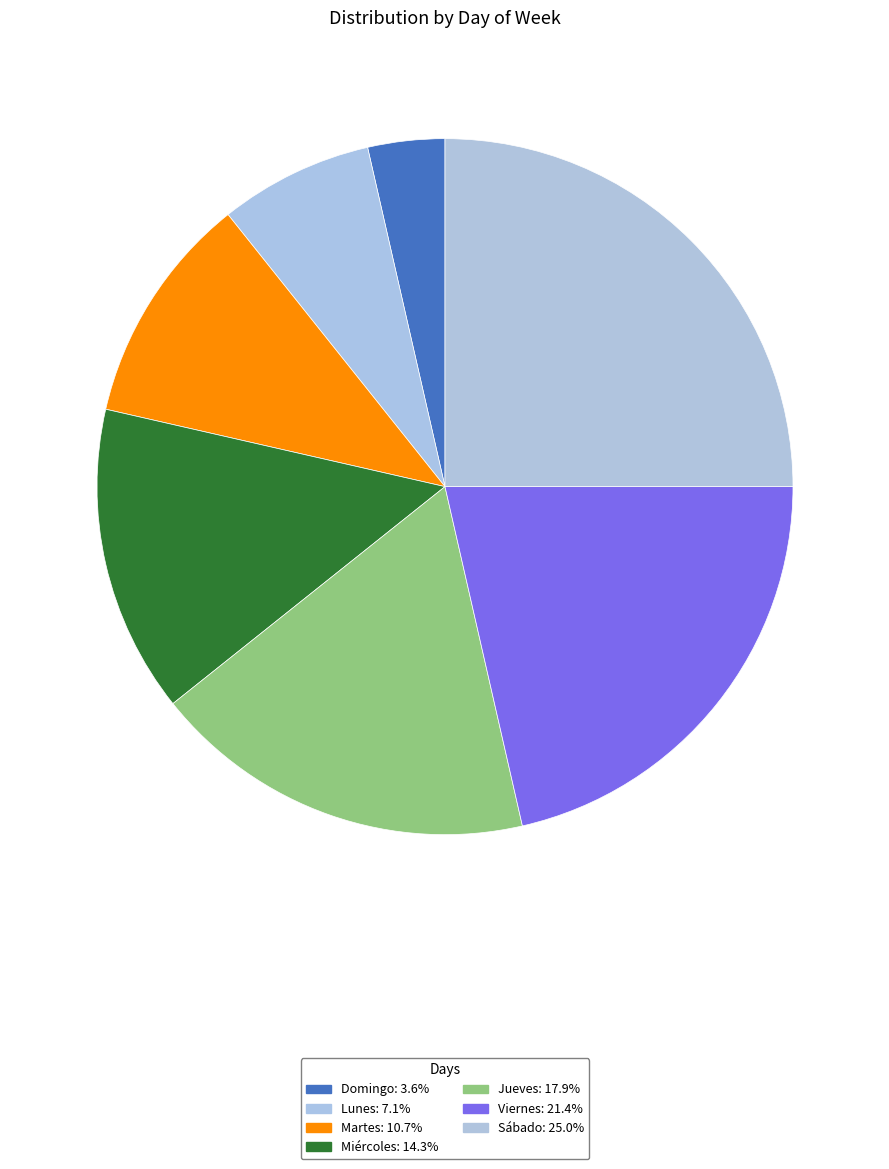

The Miércoles slice represents 14% of the pie. True or false?

True